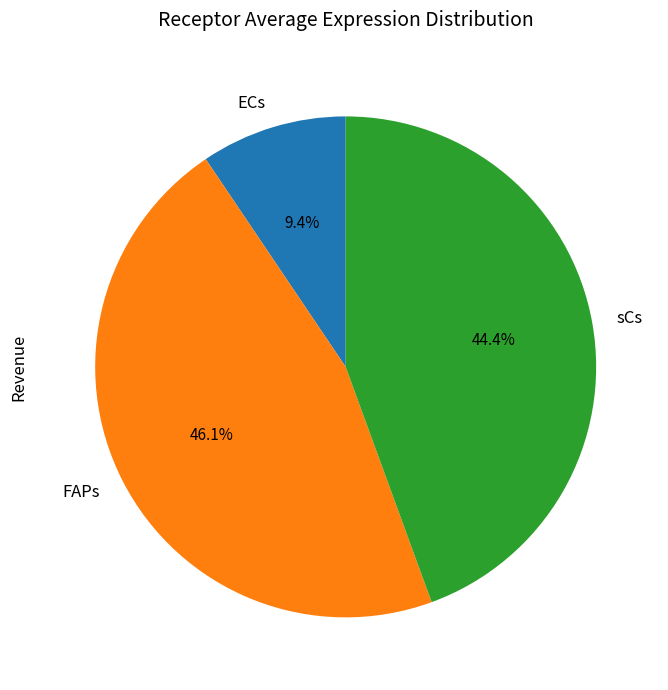

To the nearest percent, what is the combined percentage of ECs and FAPs?

56%